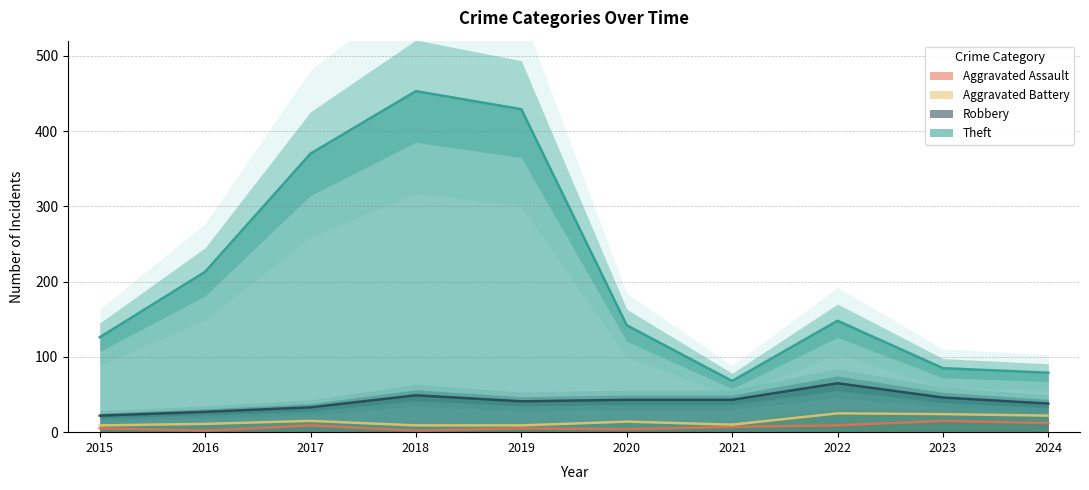

What is the value of the Robbery point at the 8th from the left?

65